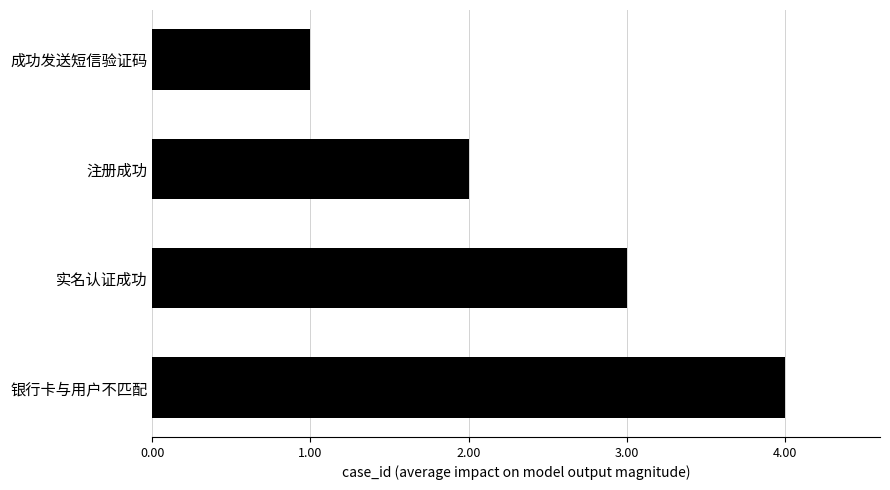

Count the number of data series in this chart.

1